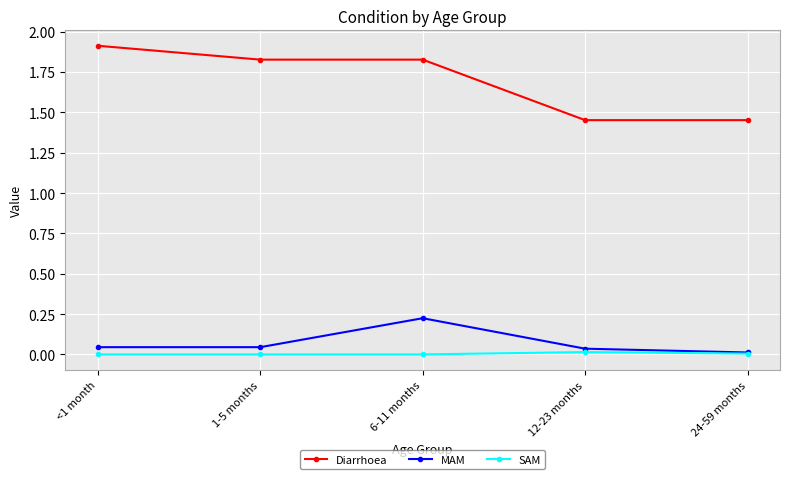

What is the average value of the MAM series?

0.1